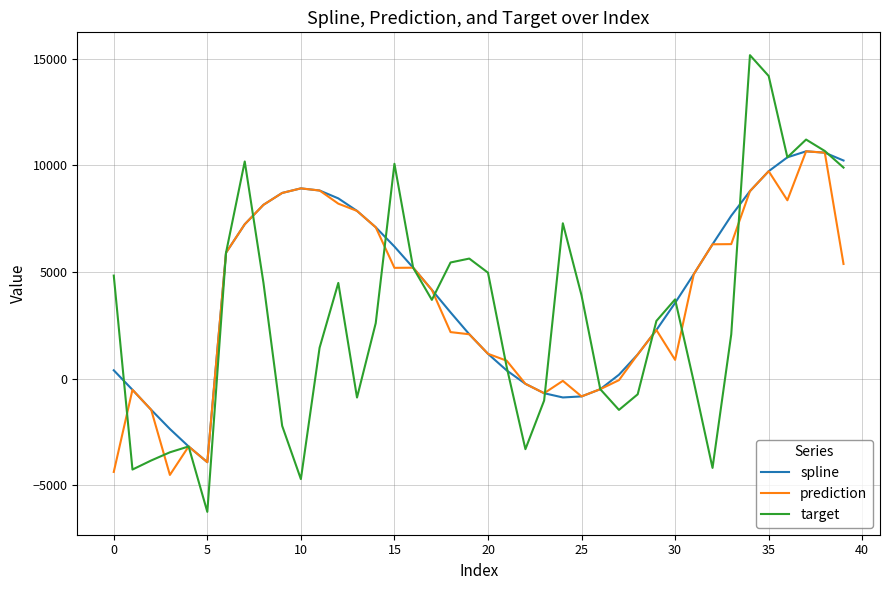

Which series has the widest spread of values?

target